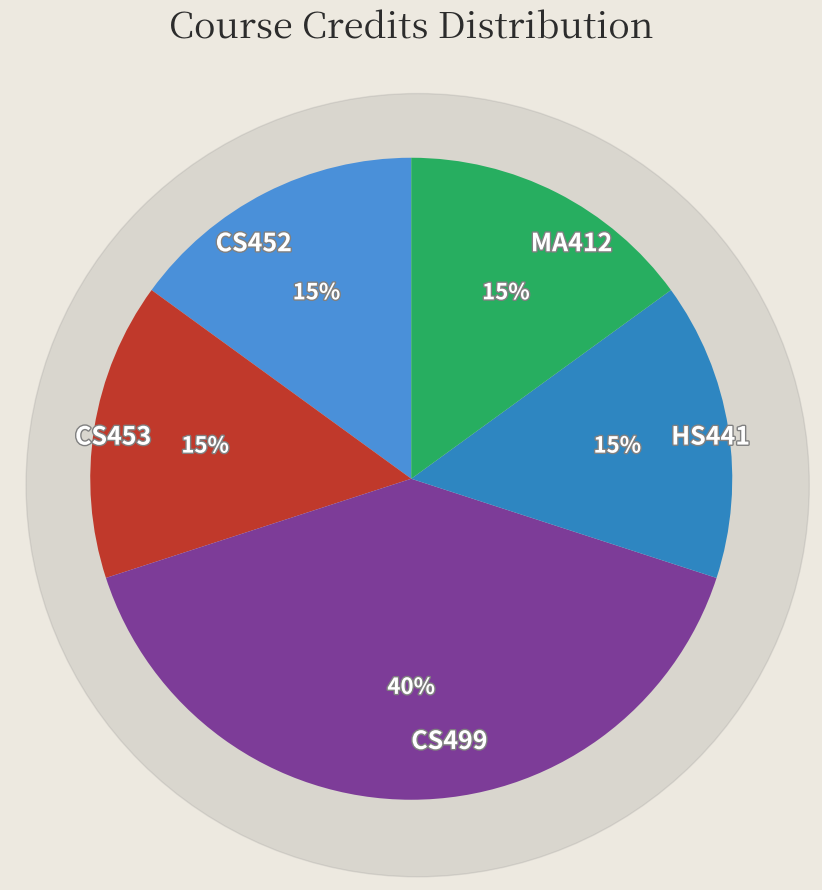

The CS499 slice represents 40% of the pie. True or false?

True